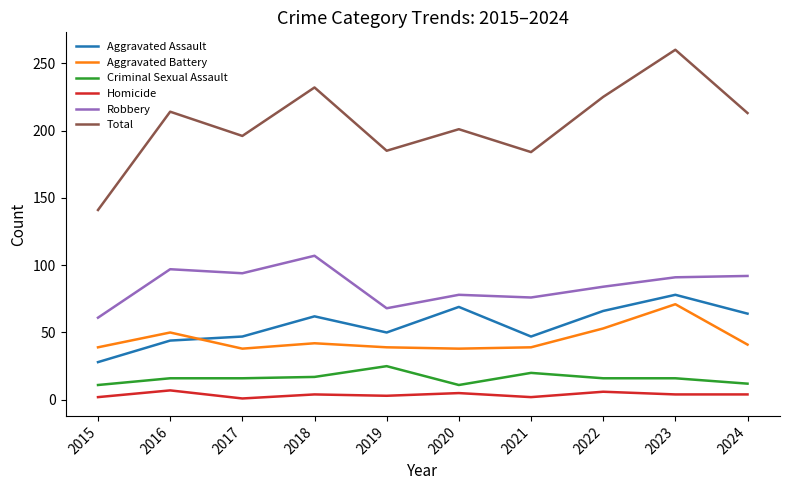

What is the sum of the Total values at 2015 and 2017?

337